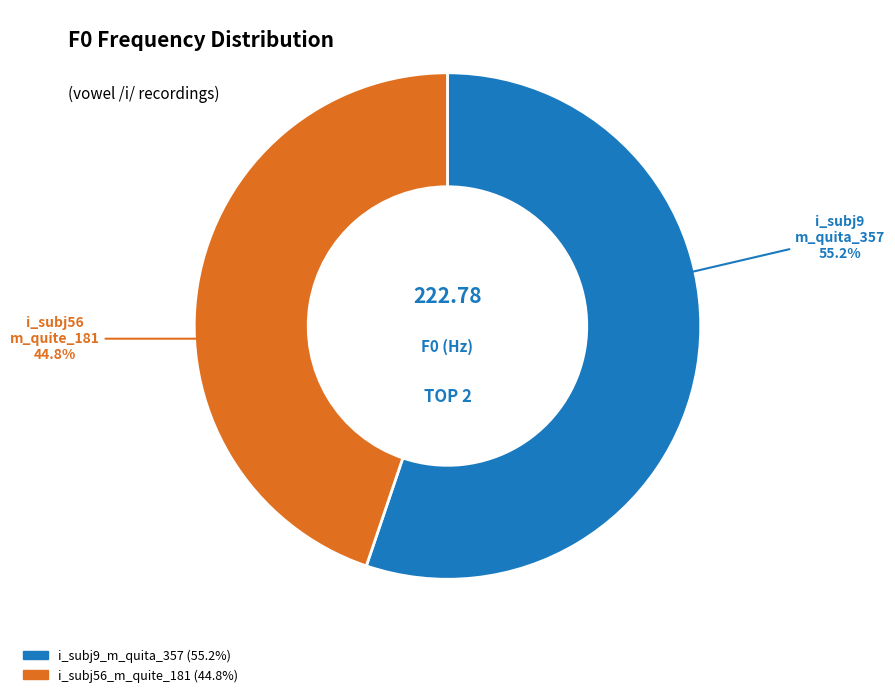

How many segments does this pie chart have?

2